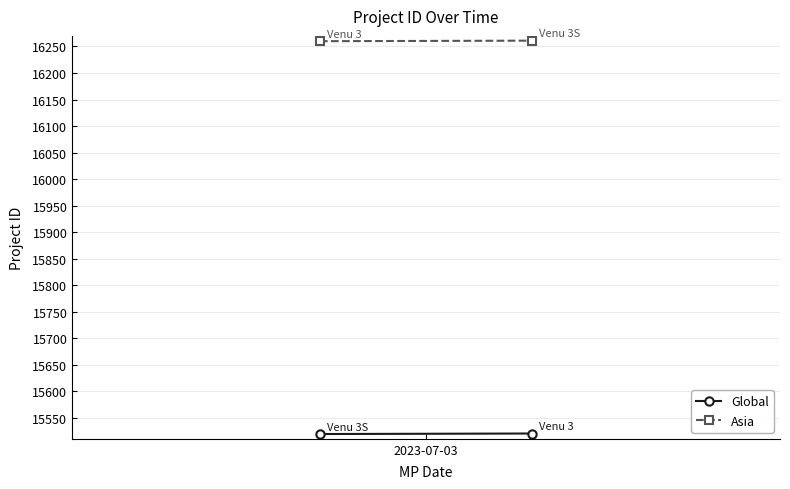

How many distinct data groups are displayed?

2